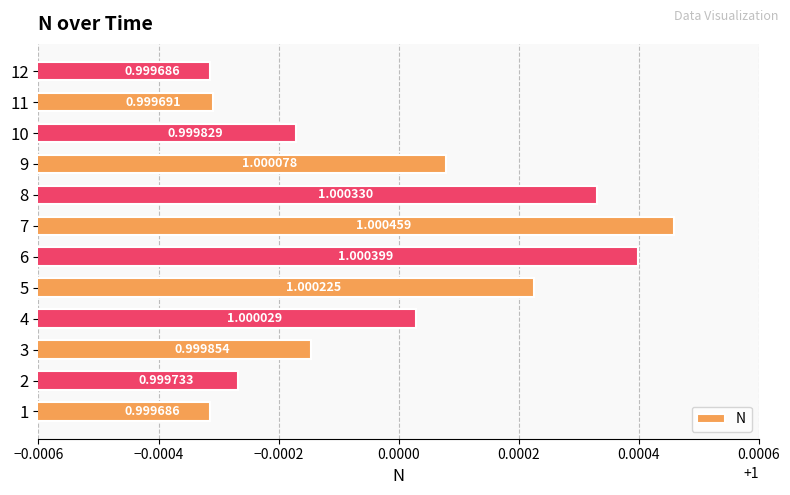

What is the sum of the values at 7 and 2?

2.0